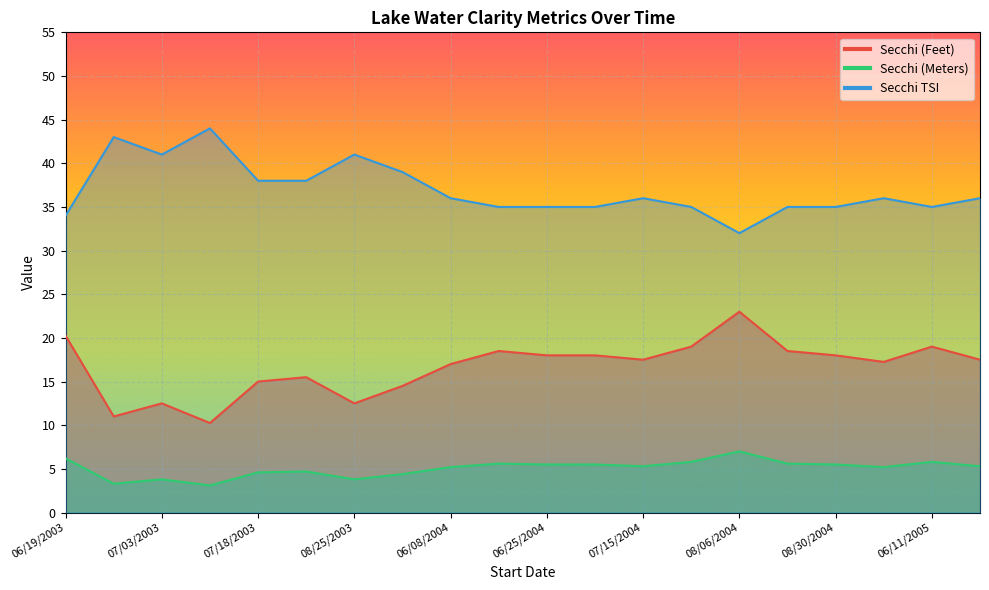

What is the lowest value of the Secchi (Meters) series?

3.1